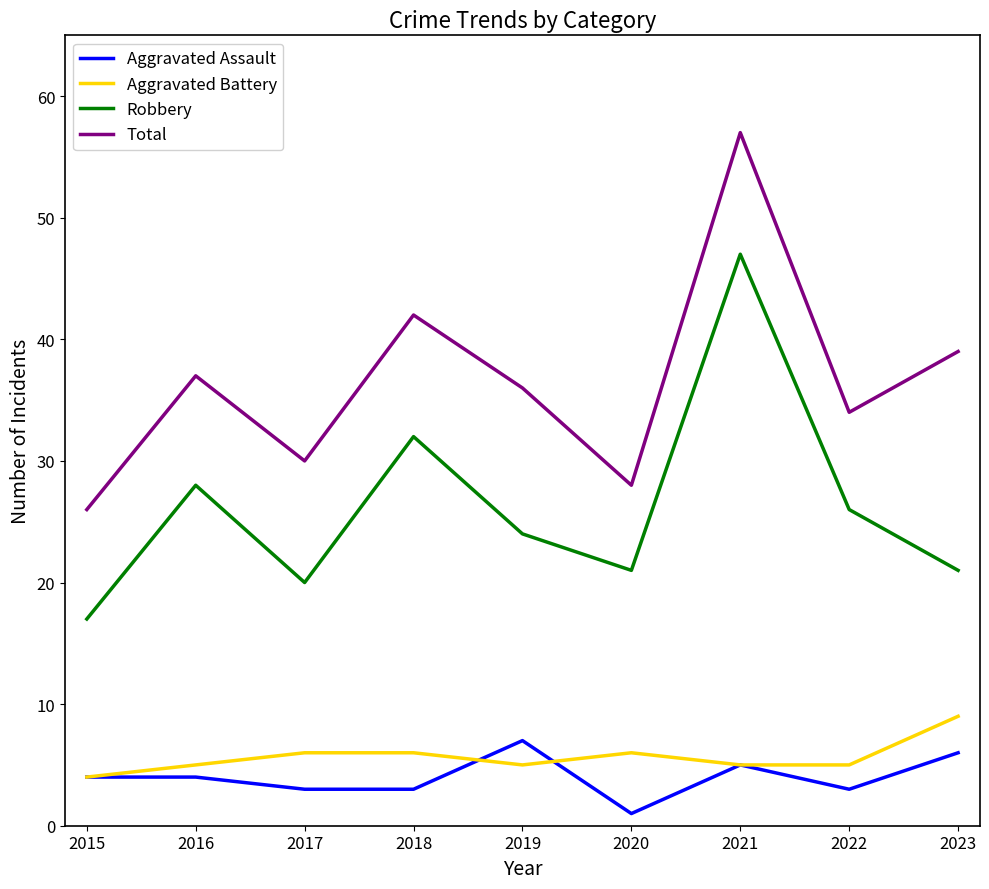

What is the approximate value of Aggravated Assault at 2015?

4